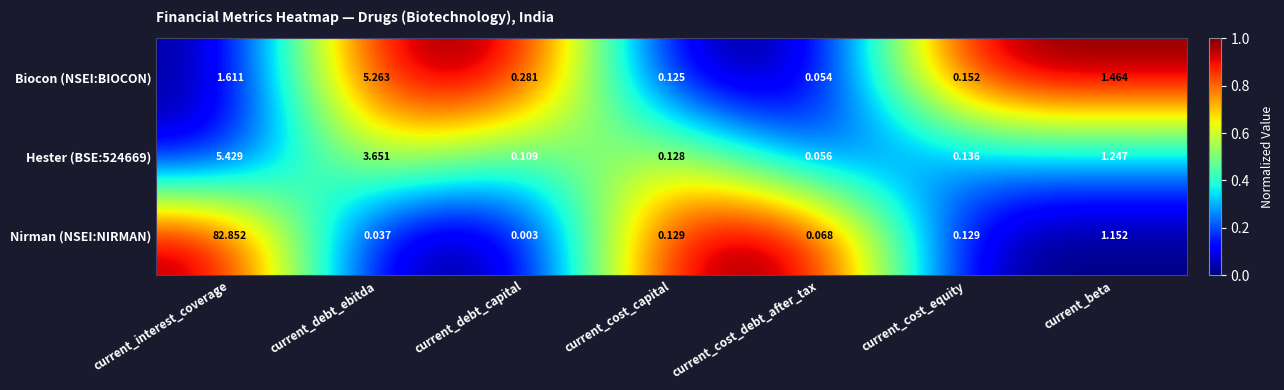

Which category has the highest value in the Nirman (NSEI:NIRMAN) series?

current_interest_coverage